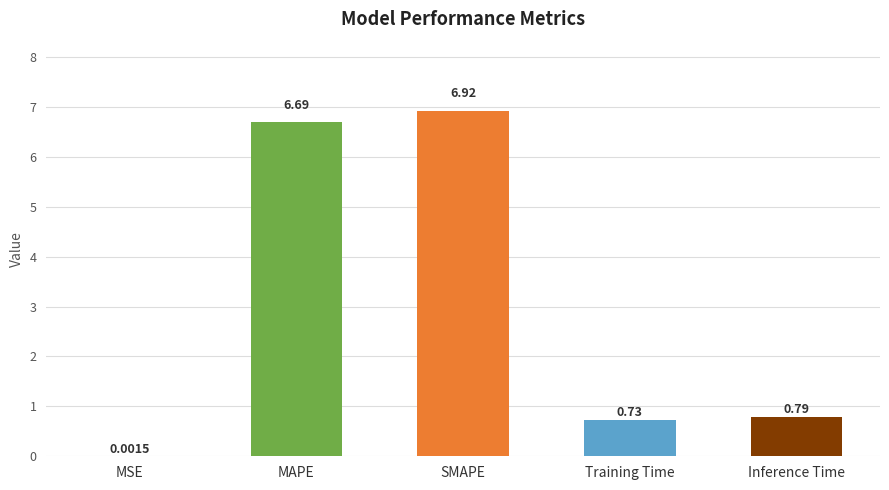

What is the change in value from MSE to Training Time?

+0.7